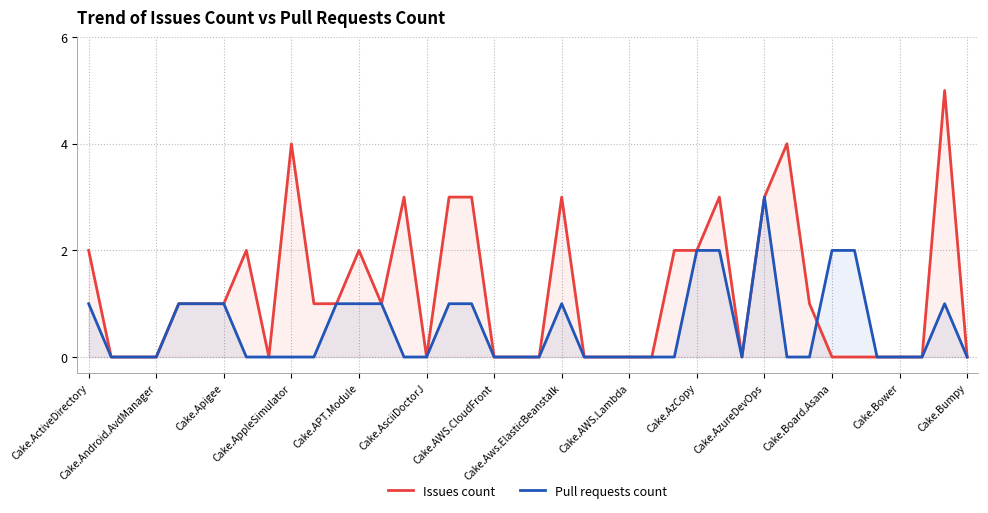

Which series has the largest total across all categories?

Issues count